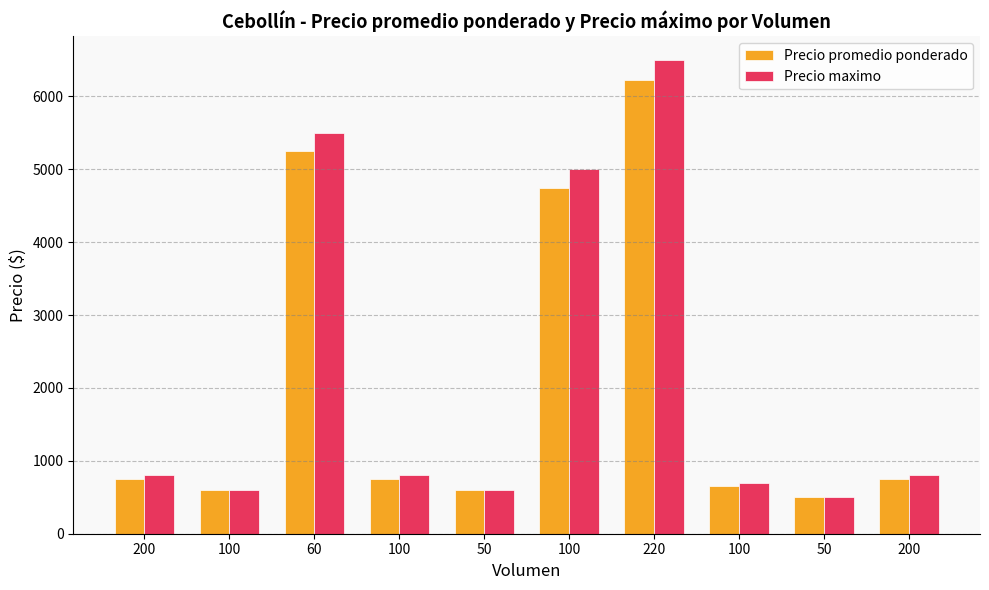

How many bars are there in total?

20